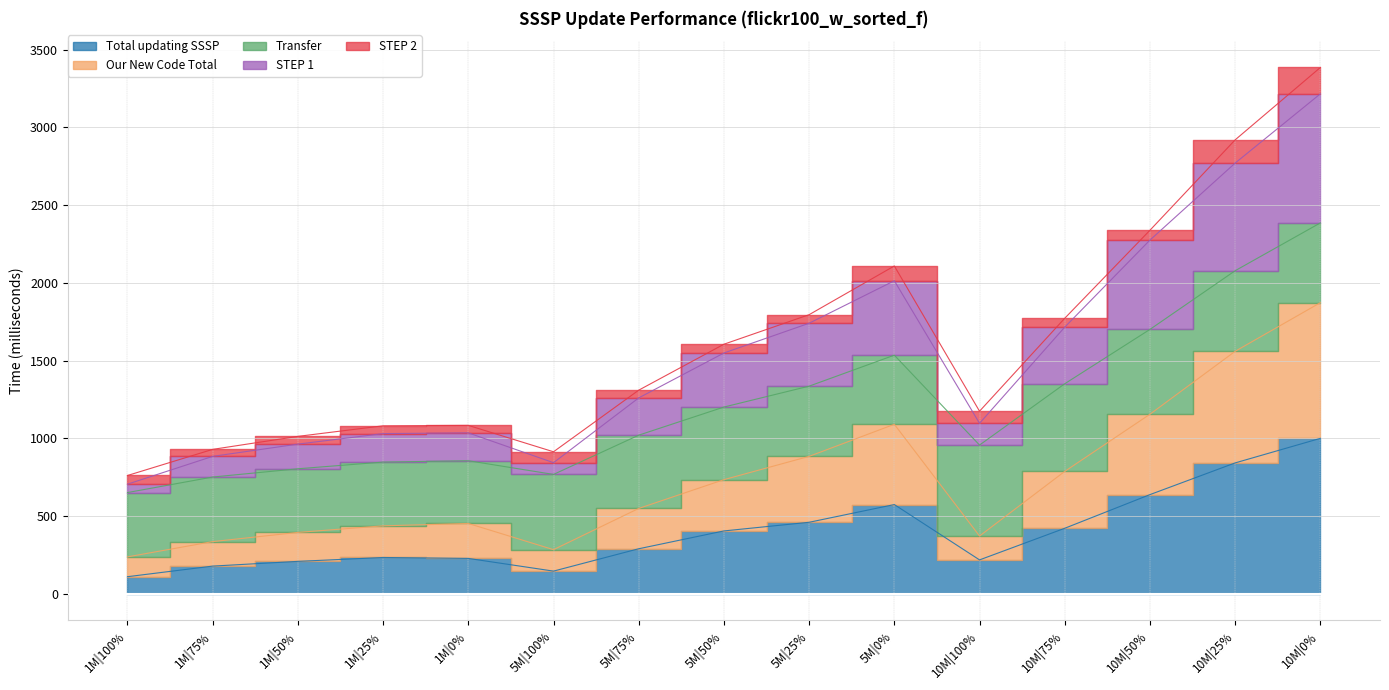

The STEP 1 series shows 1096.1 at 10M|100%. True or false?

True